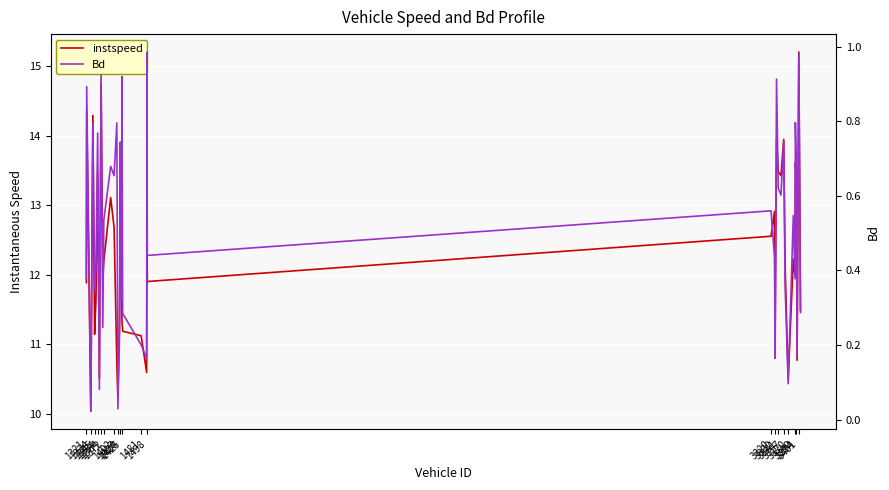

At 1420, list the series in order from smallest to largest.

Bd, instspeed